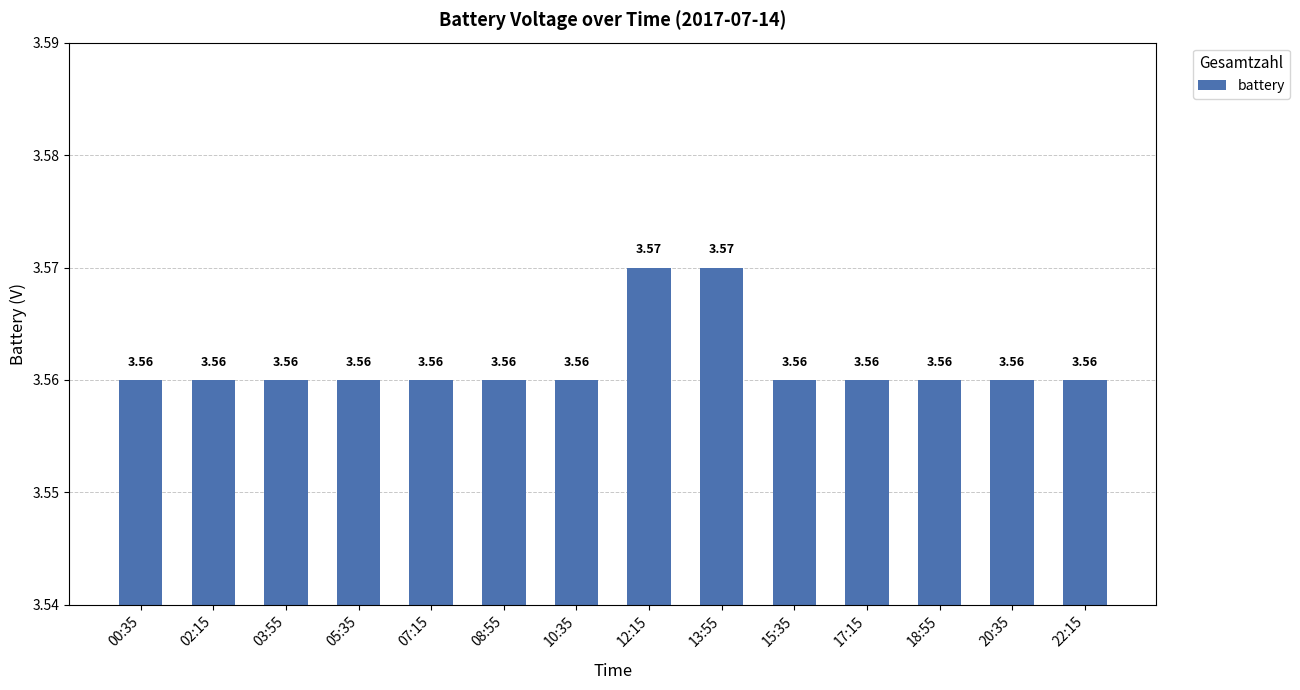

Approximately how many times larger is the value at 10:35 compared to 22:15?

1.0